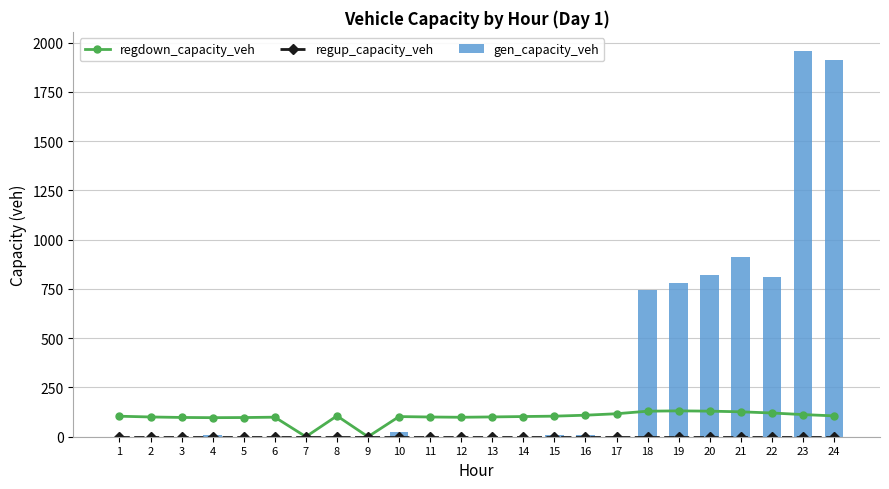

Is it true that regdown_capacity_veh equals 109.2 at 16?

True